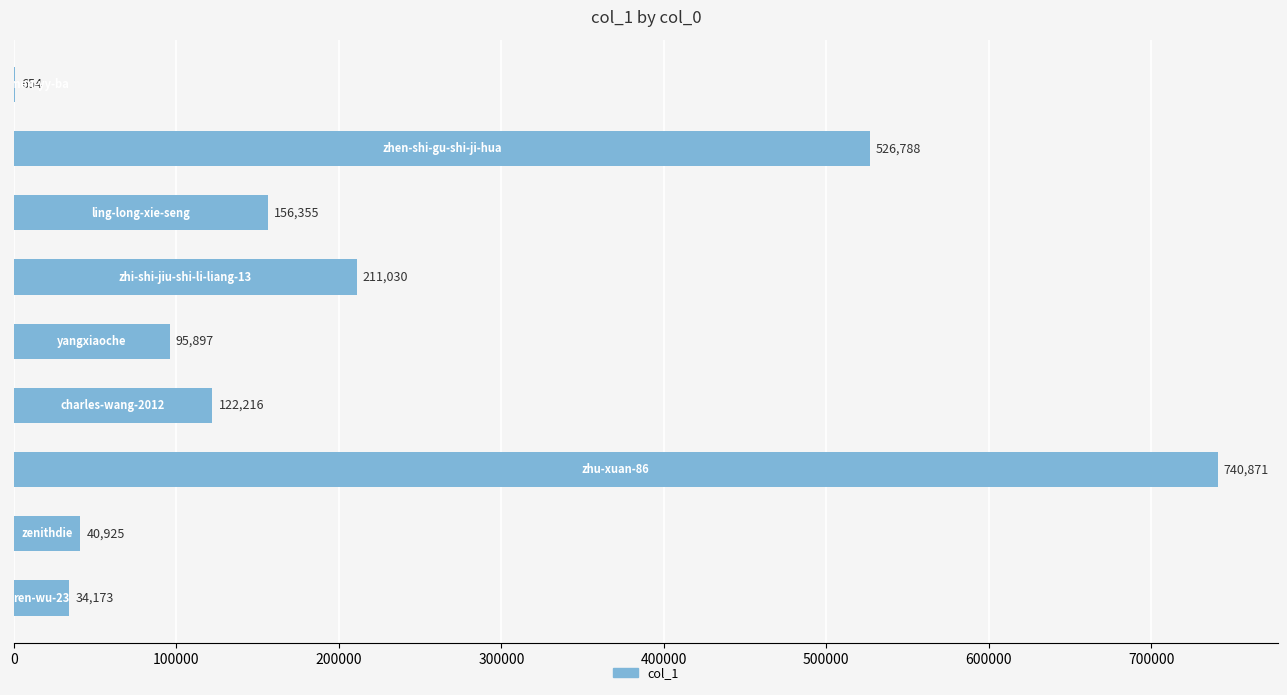

What is the greatest value displayed?

740871